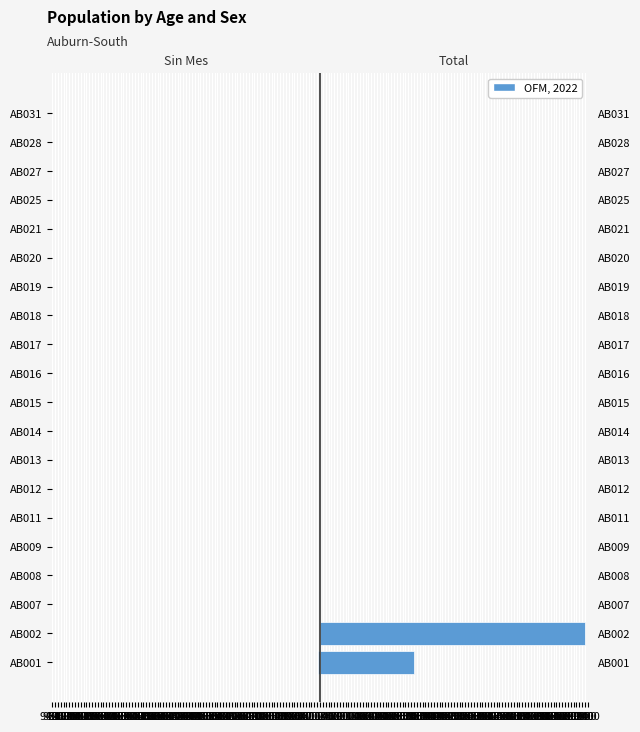

Is the value of Sin Mes at AB018 greater than the value of Total at AB009?

No